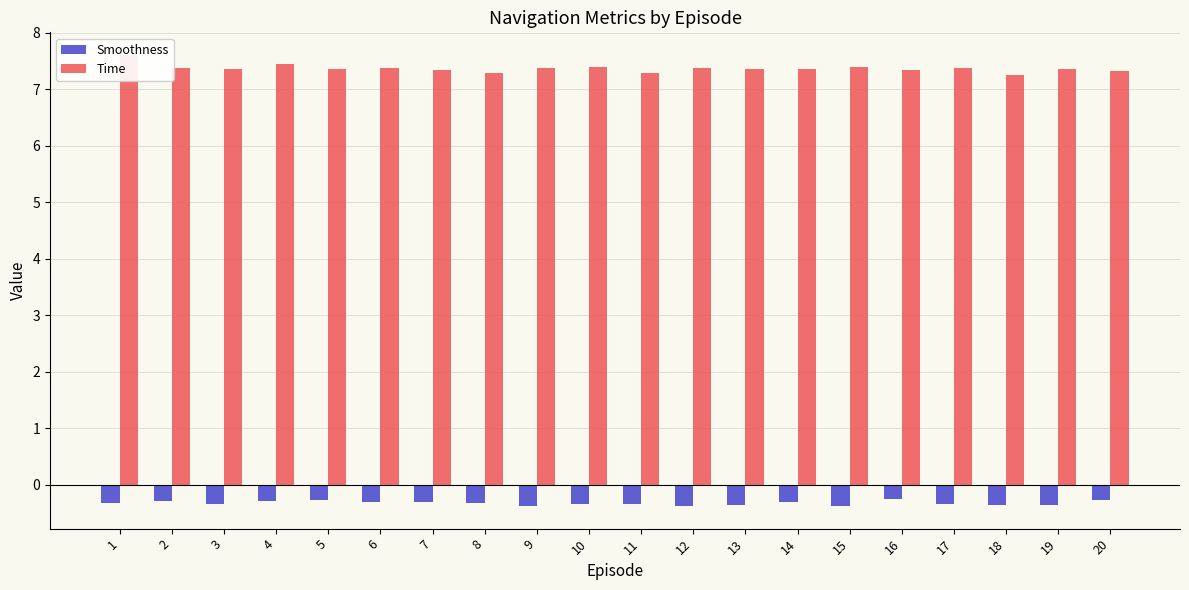

How many groups of bars are there?

20